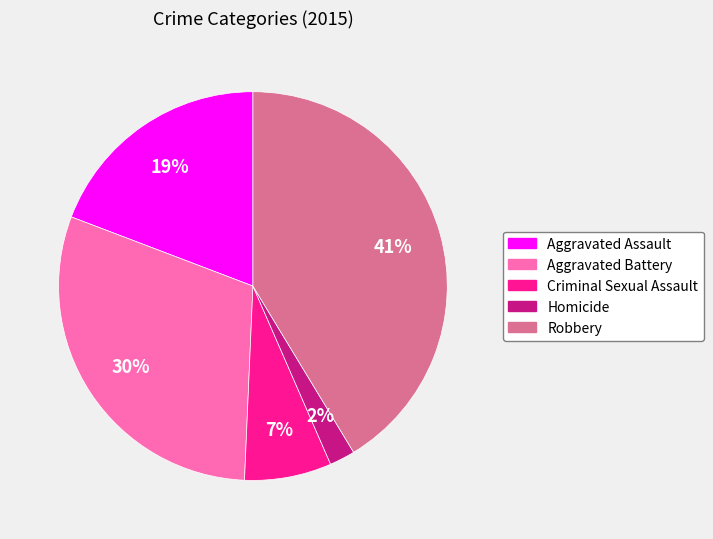

Does any single category account for the majority?

No